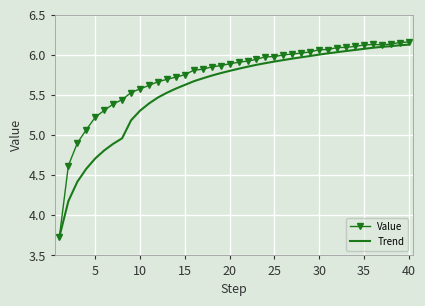

Rank the series by their average value, from highest to lowest.

Value, Trend